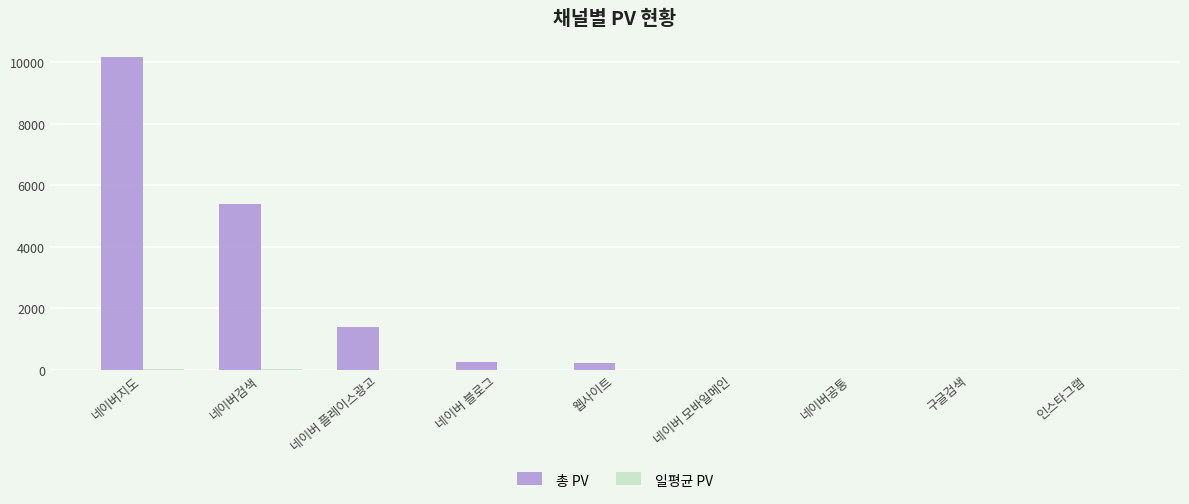

At which label is 총 PV closest to 5091?

네이버검색